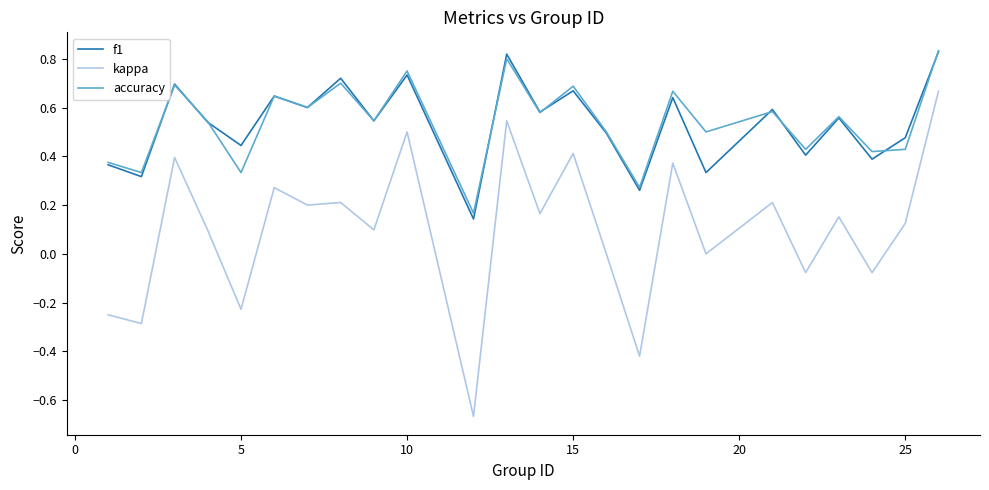

True or false: kappa and accuracy cross at least once.

False